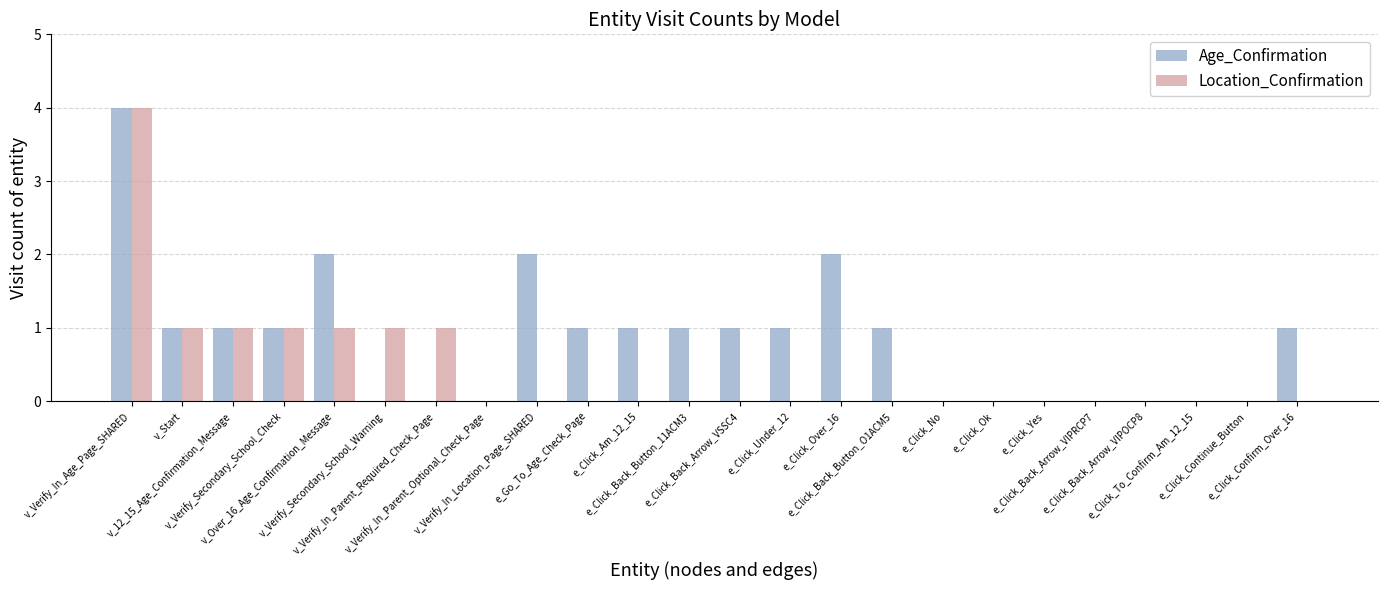

Count the number of data series in this chart.

2